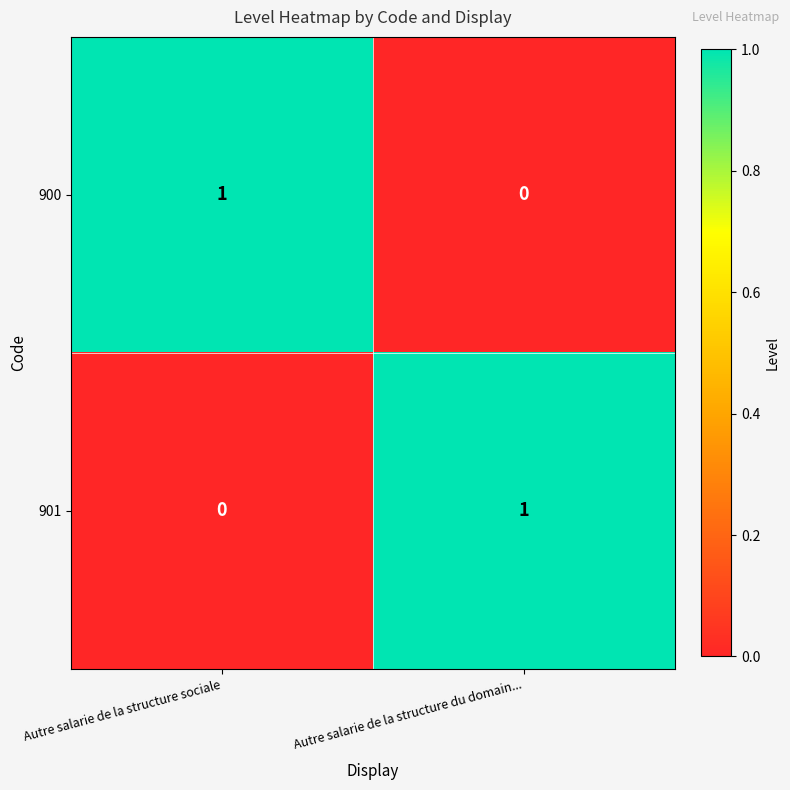

How many distinct data groups are displayed?

2